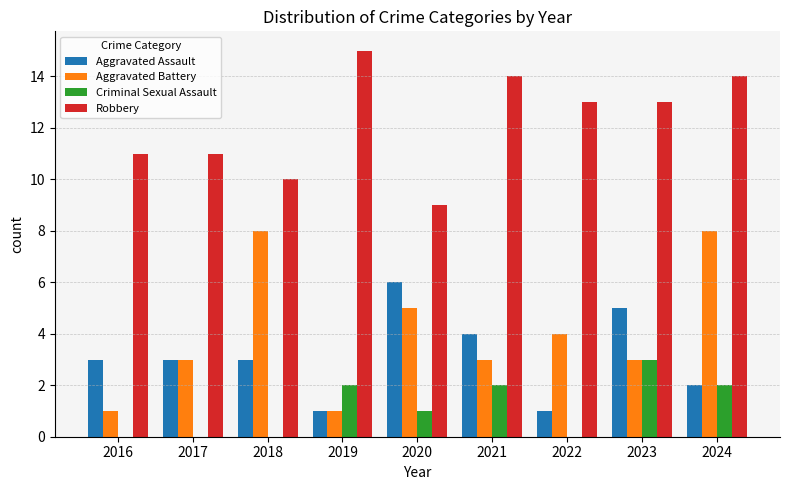

True or false: Criminal Sexual Assault has a value of 0 at 2022.

True